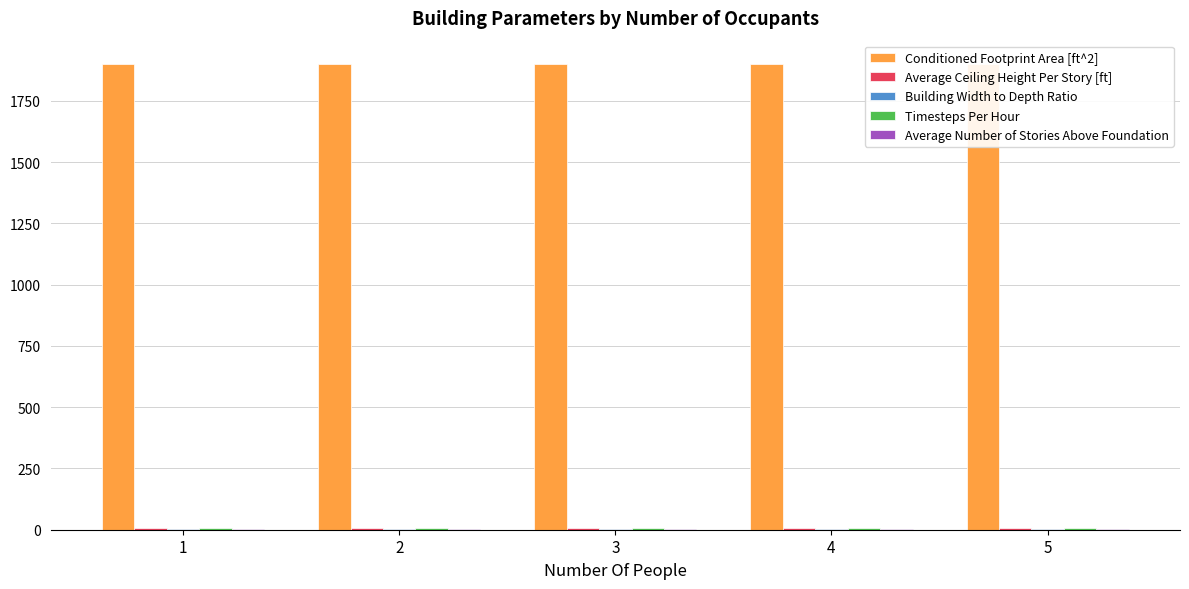

Reading left to right, what are all the values shown in this chart?

Conditioned Footprint Area [ft^2]: 1=1900.0	2=1900.0	3=1900.0	4=1900.0	5=1900.0
Average Ceiling Height Per Story [ft]: 1=9.0	2=9.0	3=9.0	4=9.0	5=9.0
Building Width to Depth Ratio: 1=1.2	2=1.2	3=1.2	4=1.2	5=1.2
Timesteps Per Hour: 1=6.0	2=6.0	3=6.0	4=6.0	5=6.0
Average Number of Stories Above Foundation: 1=1.0	2=1.0	3=1.0	4=1.0	5=1.0